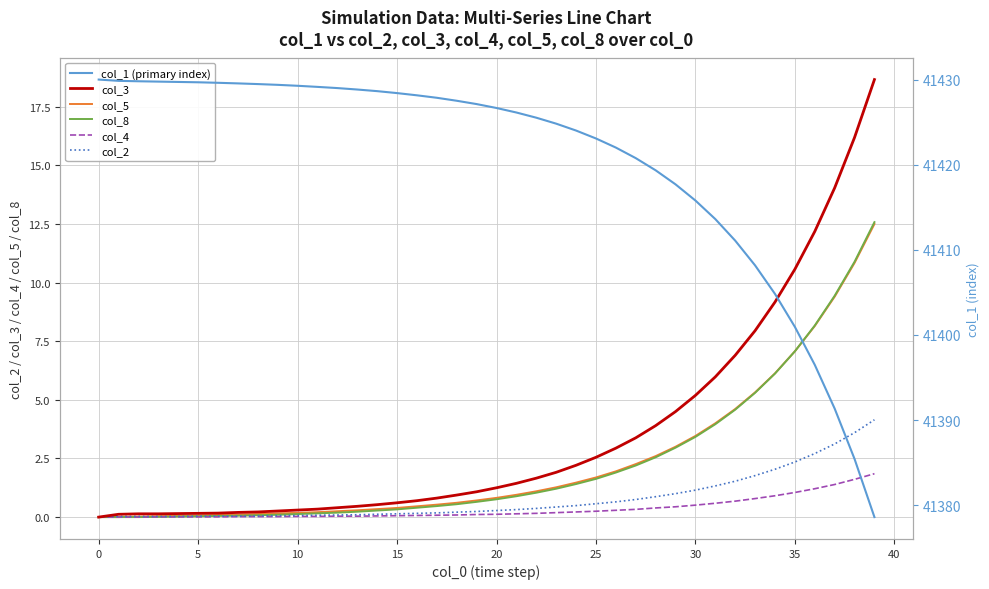

What are all the series names shown in the legend?

col_3, col_5, col_8, col_4, col_2, col_1 (primary index)